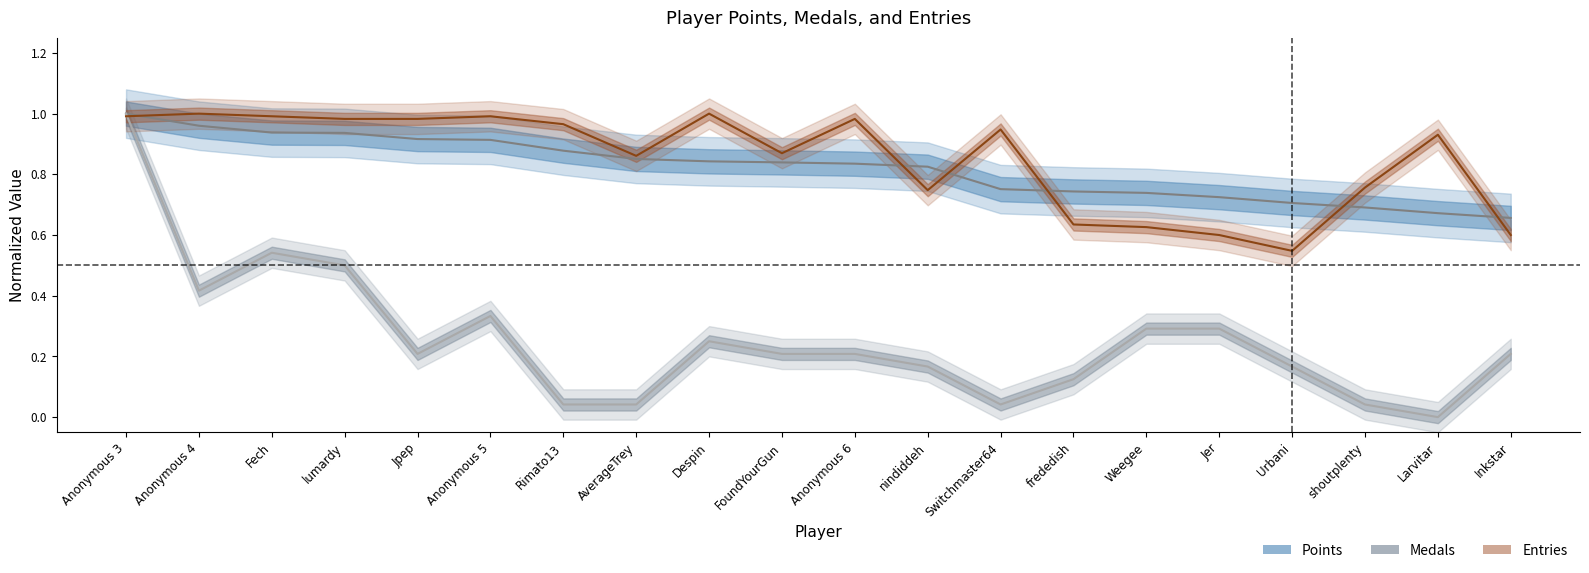

What are all the series names shown in the legend?

Points, Medals, Entries